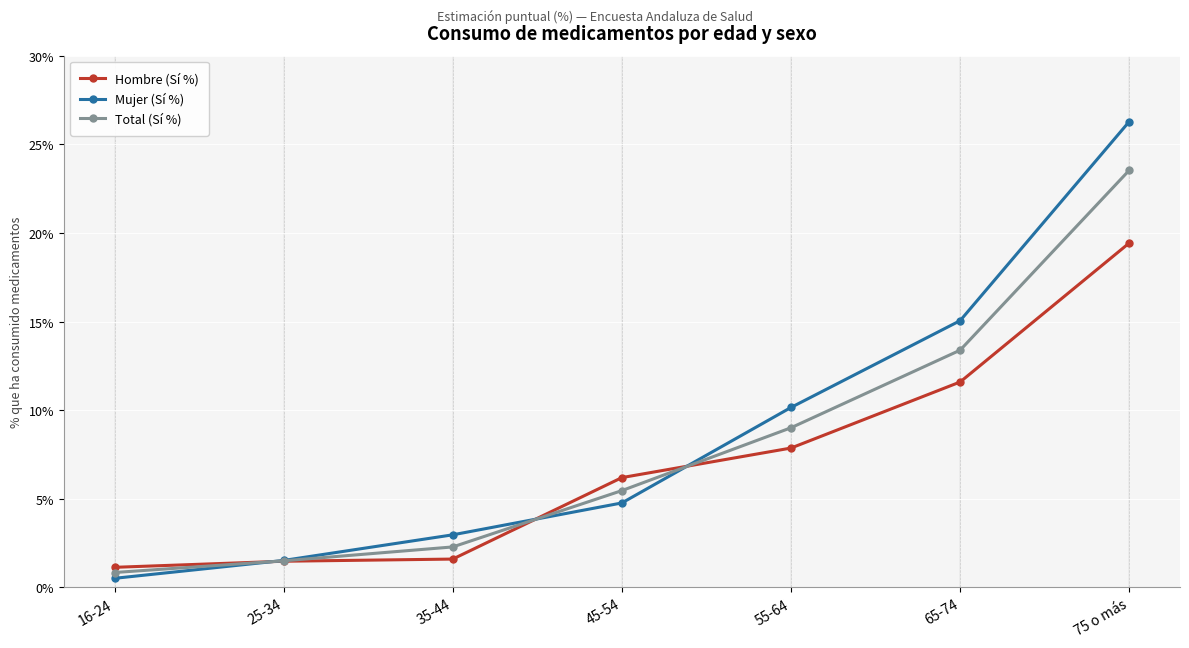

True or false: Mujer (Sí %) has more than 1 interior local peaks.

False